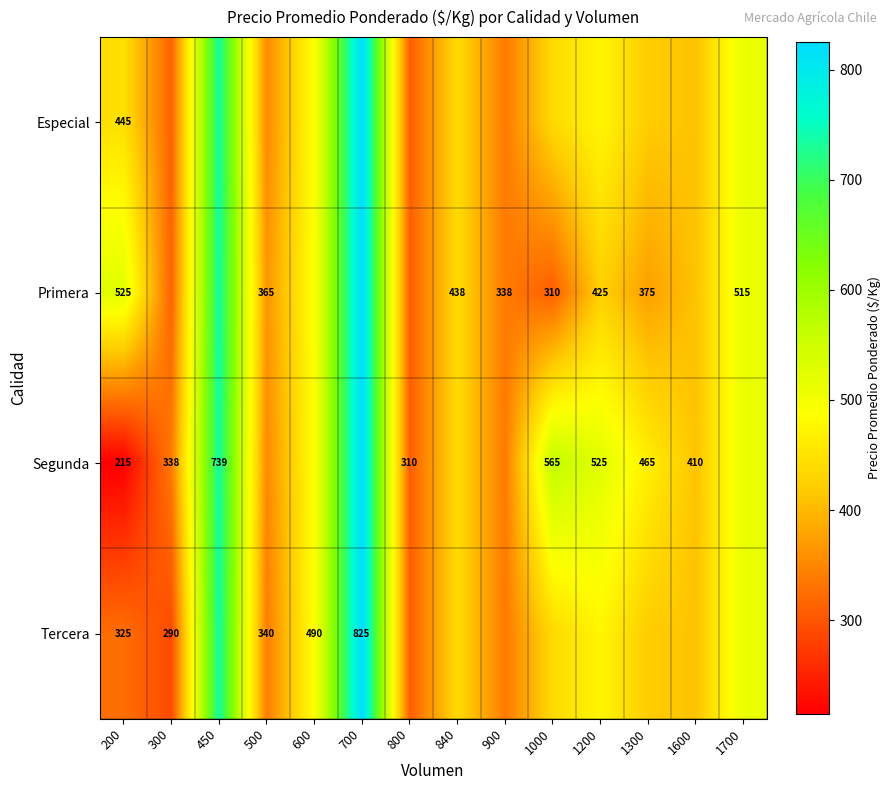

Is the value of Segunda at 300 greater than the value of Primera at 500?

No